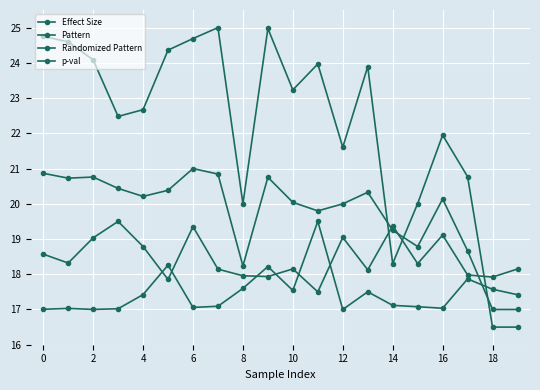

Which series has the largest range (max minus min)?

Pattern